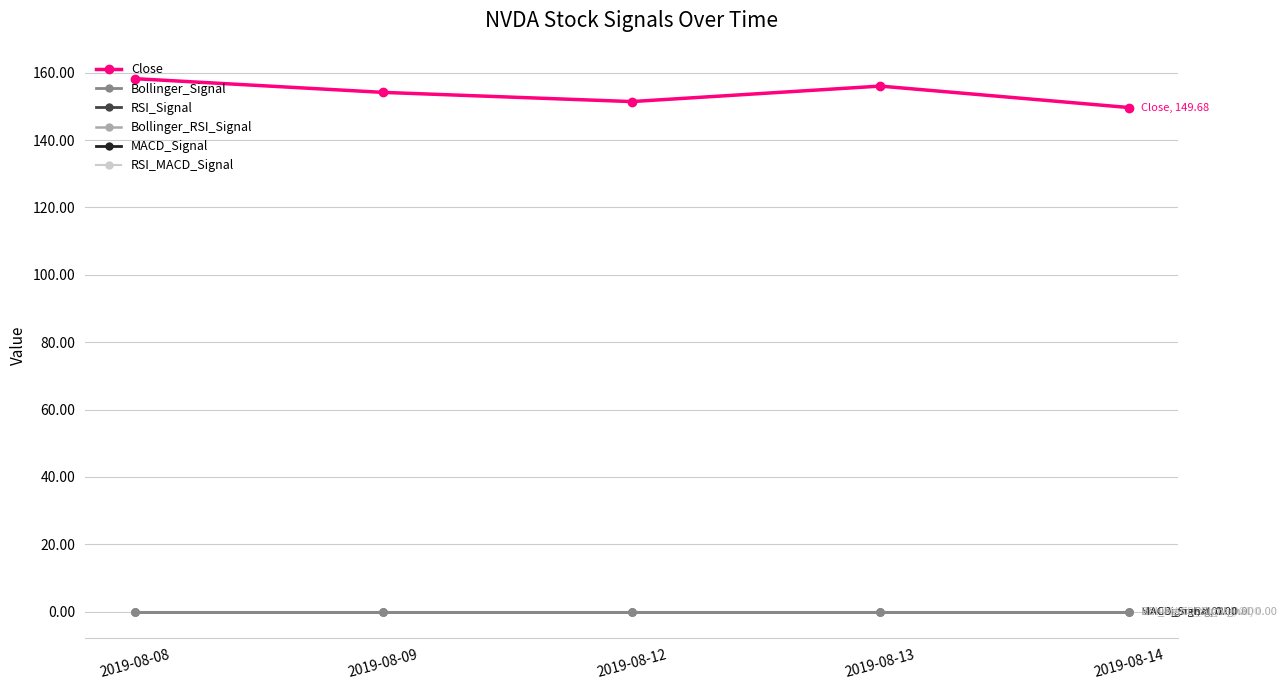

Is this an area chart (filled region under the line)?

No